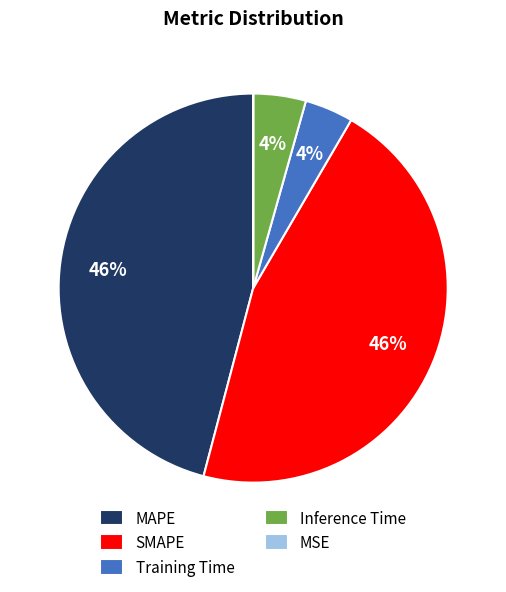

Is the sum of MAPE and SMAPE greater than half?

Yes